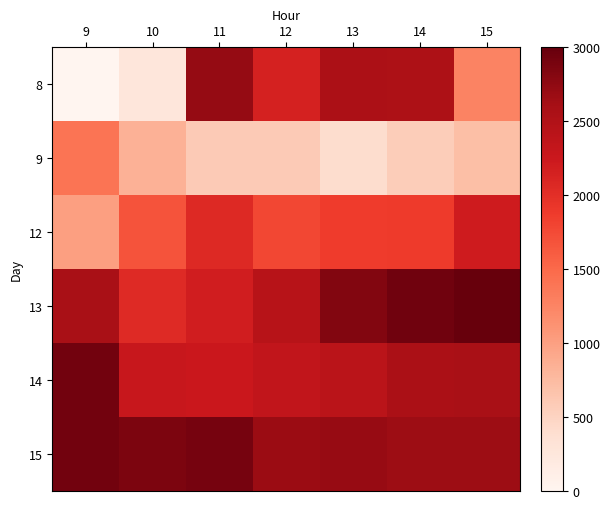

What is the maximum value shown in the chart?

3000.0